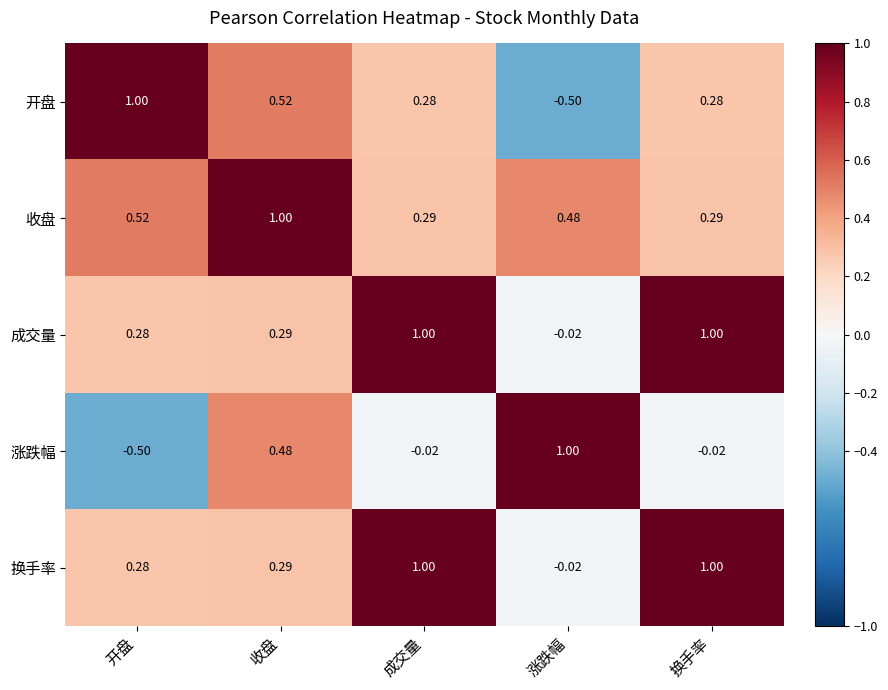

At which label does 成交量 reach its minimum?

涨跌幅